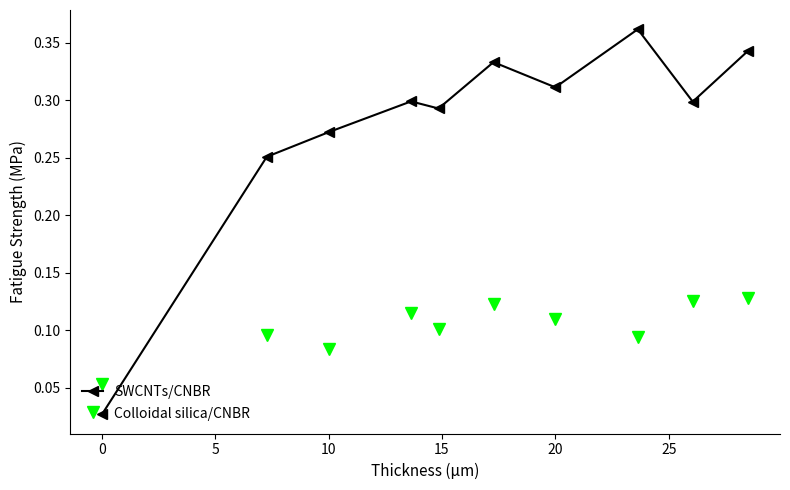

How many interior local valleys does the Colloidal silica/CNBR series have?

3